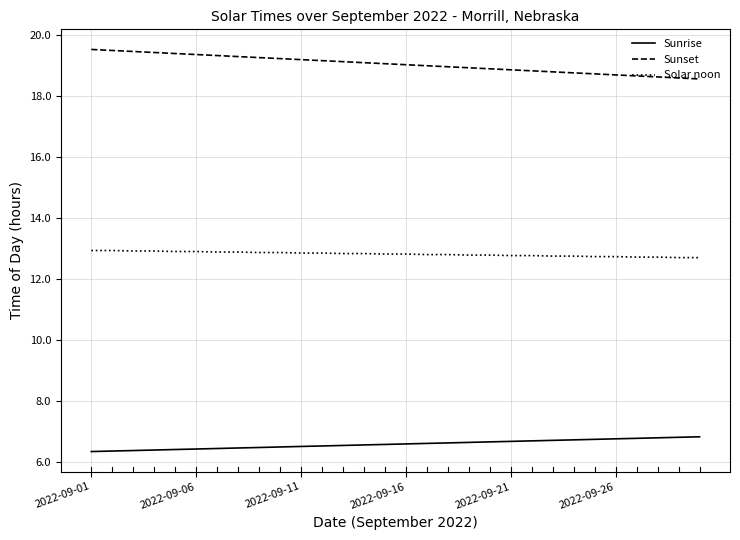

Which series has the widest spread of values?

Sunset